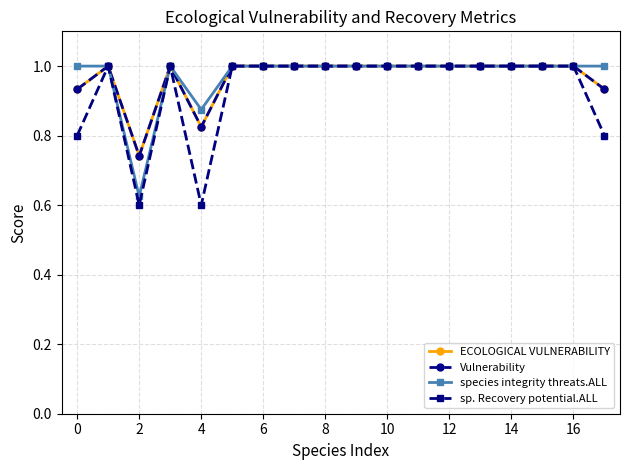

Does the chart have visible grid lines?

Yes